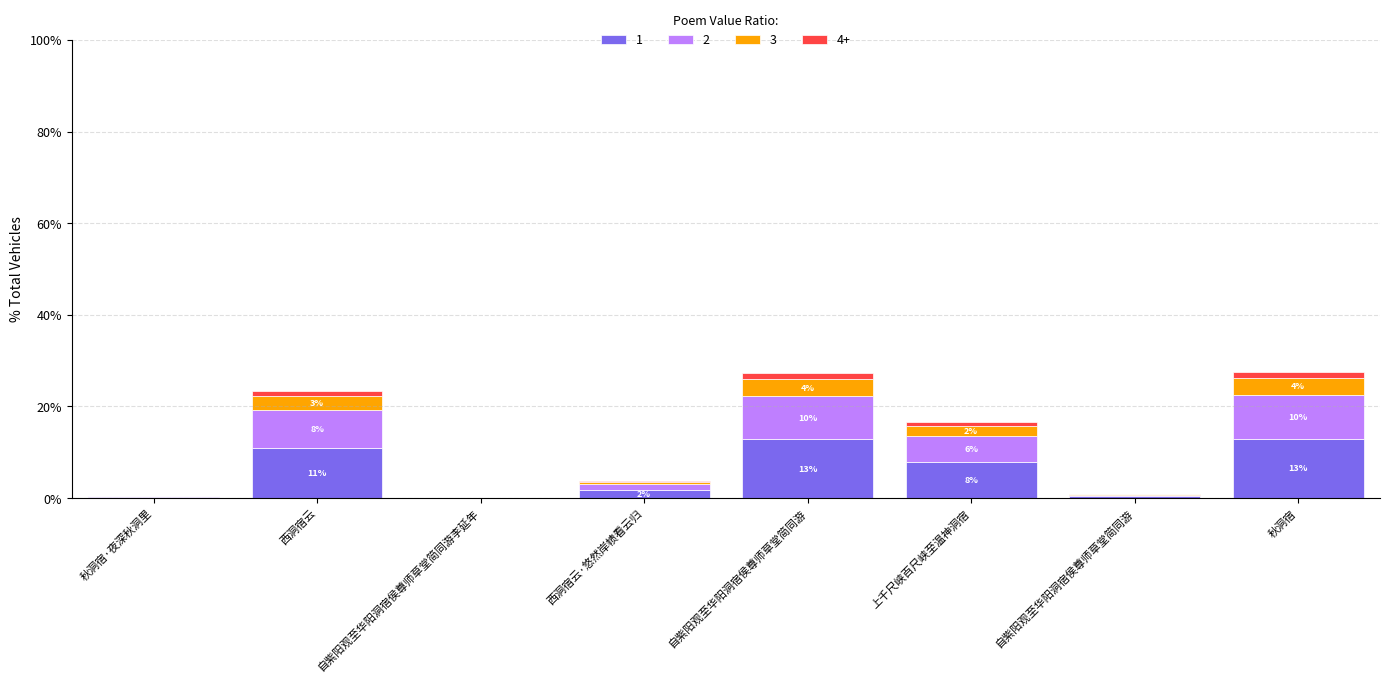

Which has a higher value, 西洞宿云·悠然岸帻看云归 or 自紫阳观至华阳洞宿侯尊师草堂简同游?

西洞宿云·悠然岸帻看云归